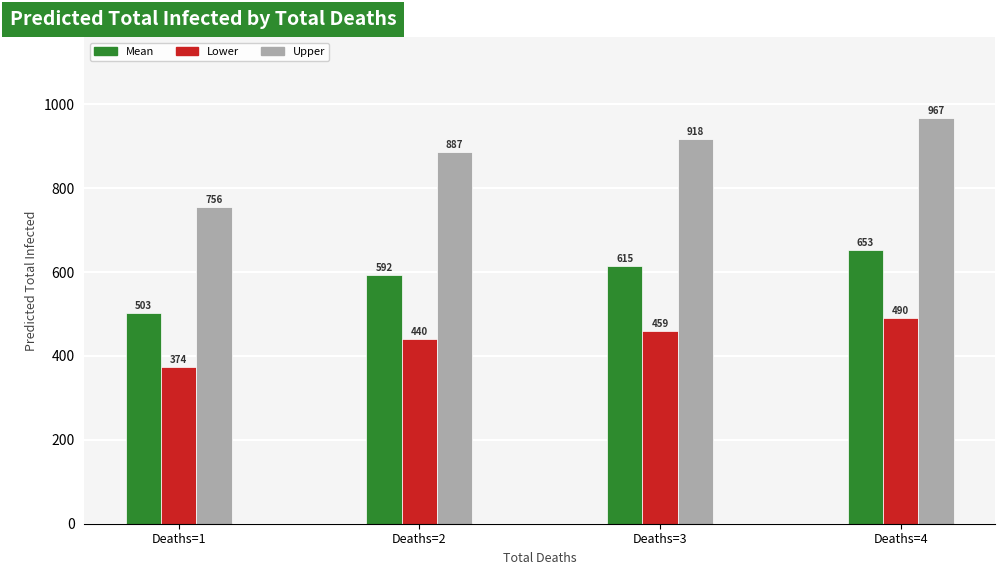

The Upper series shows 887 at Deaths=2. True or false?

True